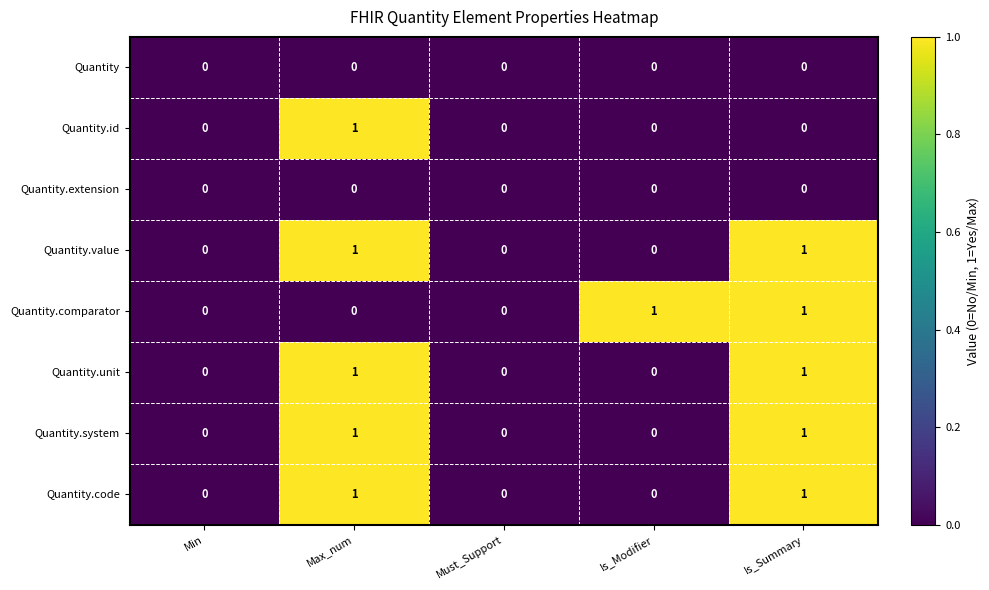

True or false: Quantity has a value of 0 at Is_Modifier.

True